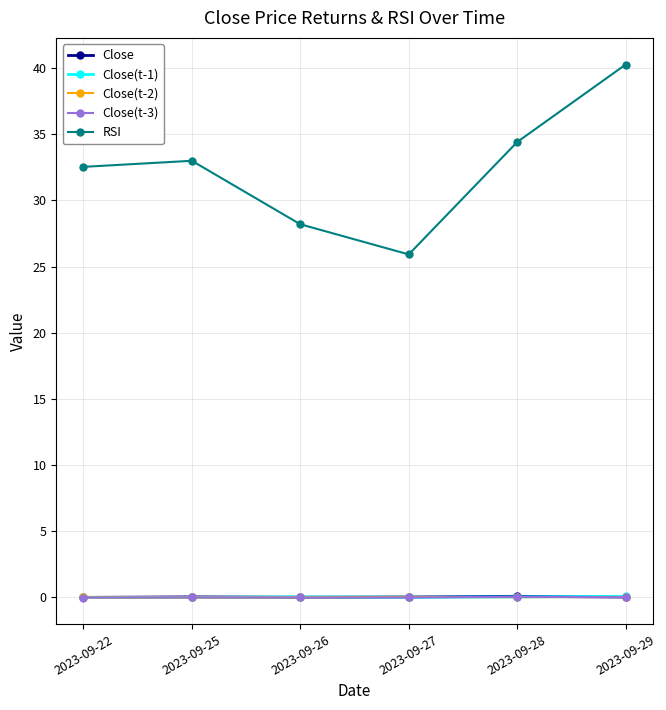

What is the difference between the highest and lowest values at 2023-09-22?

32.6